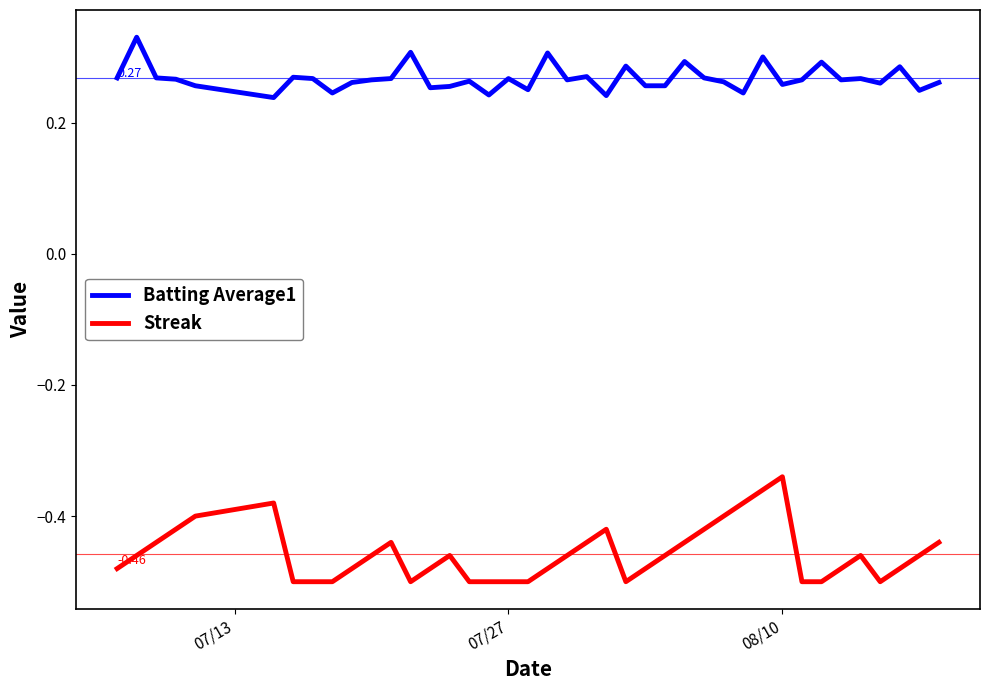

Which series has the largest total across all categories?

Batting Average1